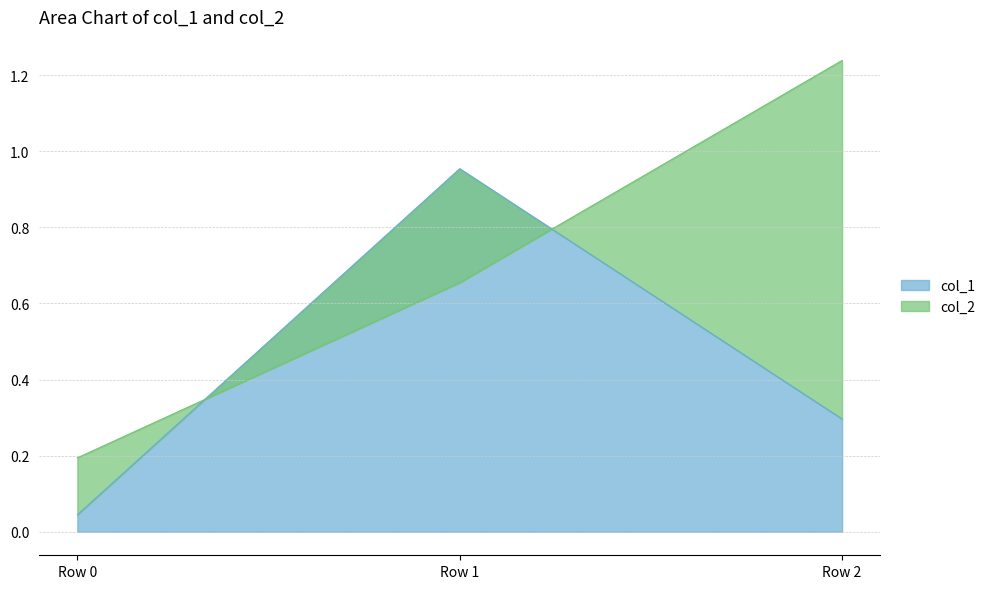

At which label is the value closest to 0?

Row 0